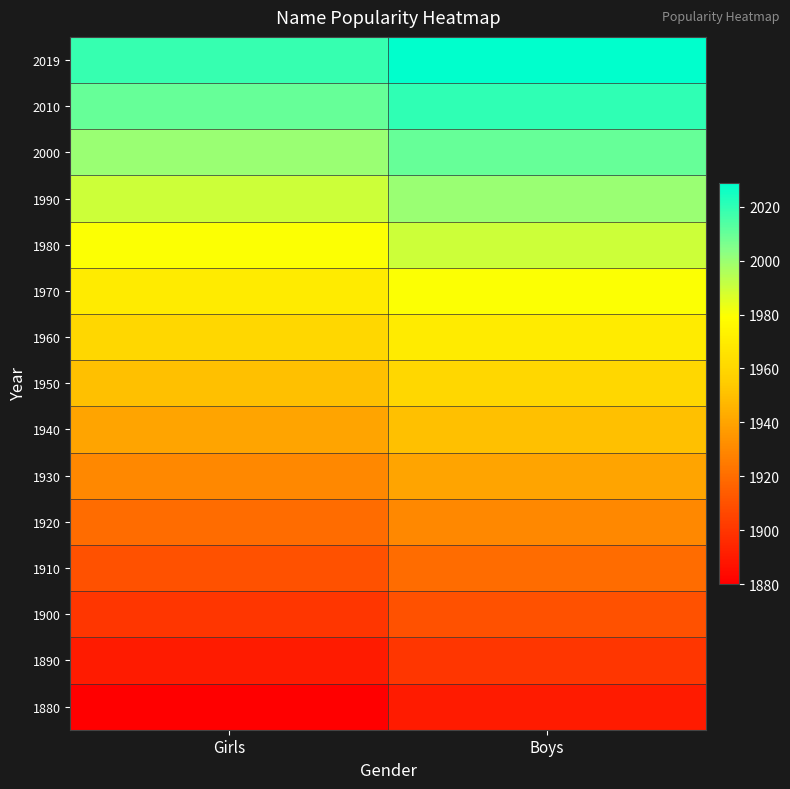

Reading left to right, extract all data points from this chart.

1880: Girls=1880	Boys=1890
1890: Girls=1890	Boys=1900
1900: Girls=1900	Boys=1910
1910: Girls=1910	Boys=1920
1920: Girls=1920	Boys=1930
1930: Girls=1930	Boys=1940
1940: Girls=1940	Boys=1950
1950: Girls=1950	Boys=1960
1960: Girls=1960	Boys=1970
1970: Girls=1970	Boys=1980
1980: Girls=1980	Boys=1990
1990: Girls=1990	Boys=2000
2000: Girls=2000	Boys=2010
2010: Girls=2010	Boys=2020
2019: Girls=2019	Boys=2029